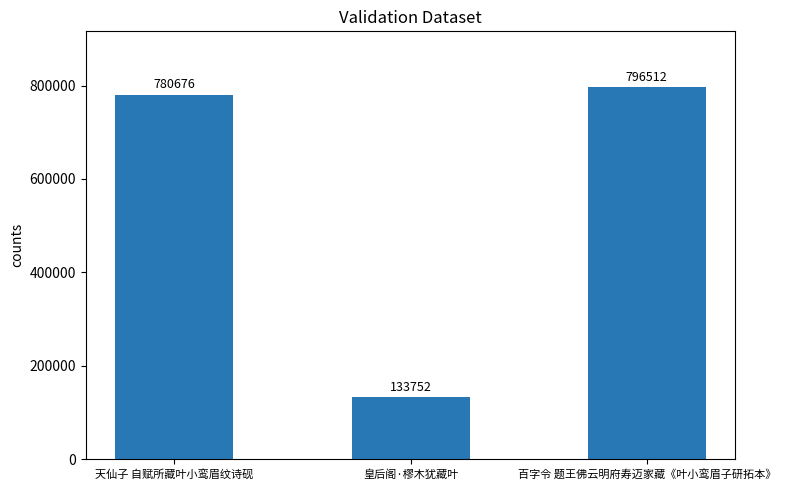

At which label is the value closest to 465132?

天仙子 自赋所藏叶小鸾眉纹诗砚